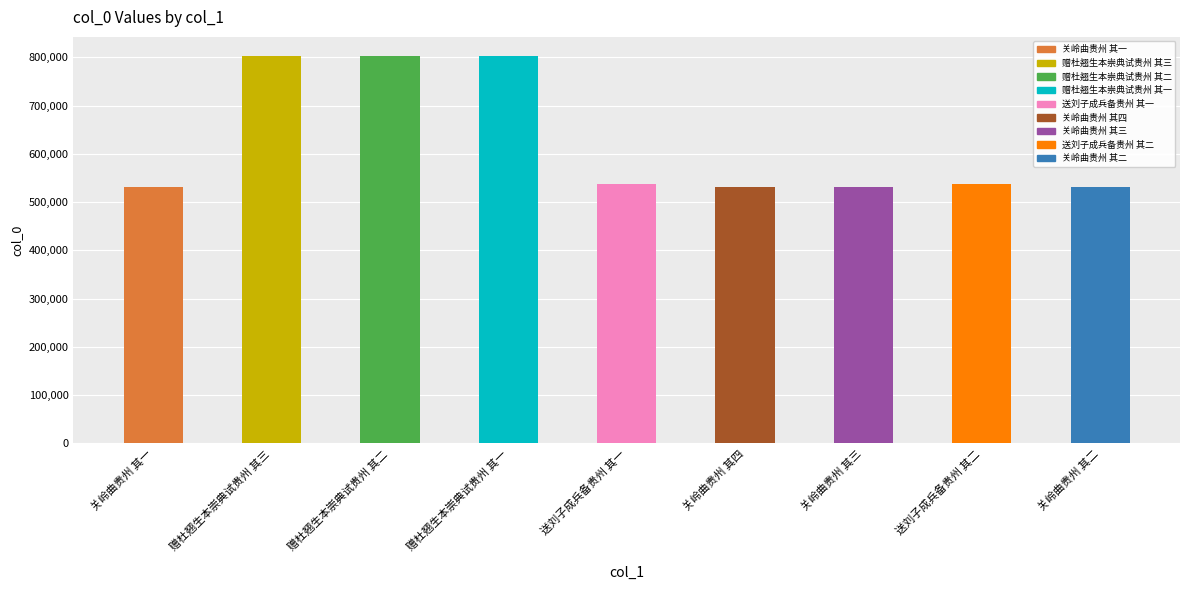

What is the average value?

622957